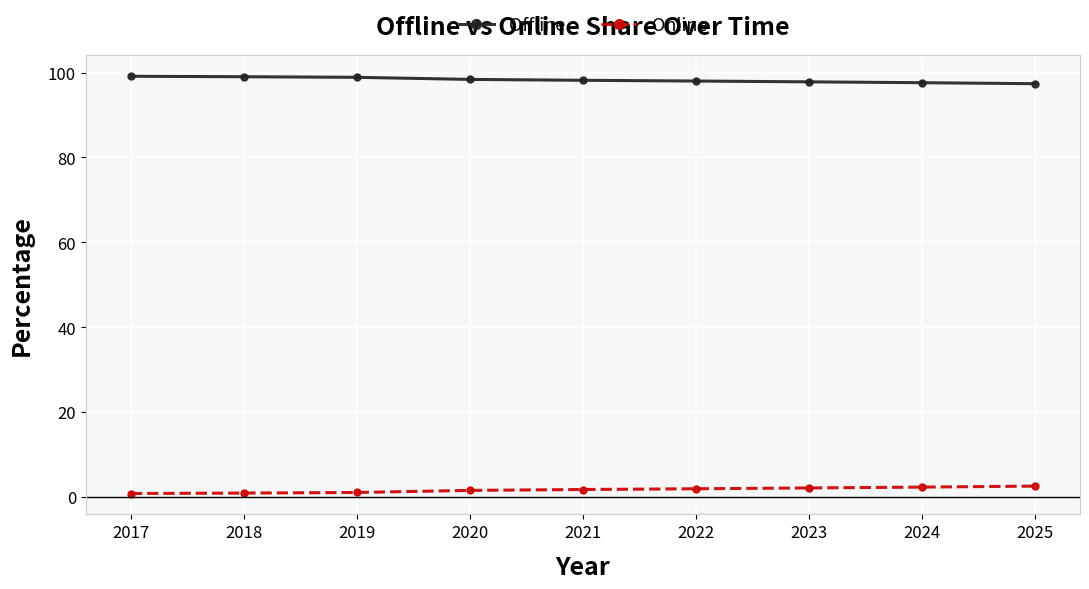

What is the lowest value of the Offline series?

97.4